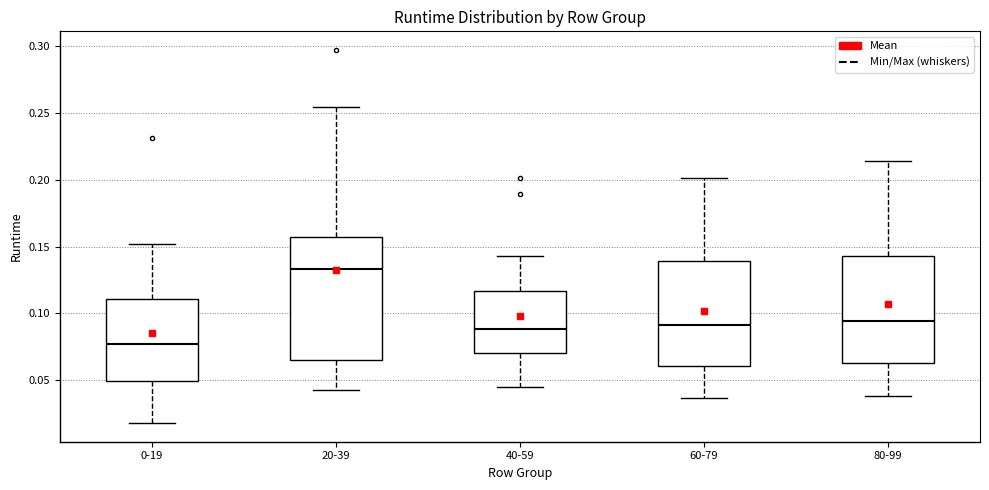

Reading left to right, transcribe this box plot: for each box, give where its median line is, the range the box spans, and where its two whiskers end, as read against the y-axis. The values are not printed on the chart, so give them approximately, as read against the axis.

0-19: median 0.080, box 0.050 to 0.110, whiskers 0.020 to 0.150
20-39: median 0.135, box 0.065 to 0.155, whiskers 0.045 to 0.255
40-59: median 0.090, box 0.070 to 0.115, whiskers 0.045 to 0.145
60-79: median 0.090, box 0.060 to 0.140, whiskers 0.035 to 0.200
80-99: median 0.095, box 0.065 to 0.145, whiskers 0.040 to 0.215